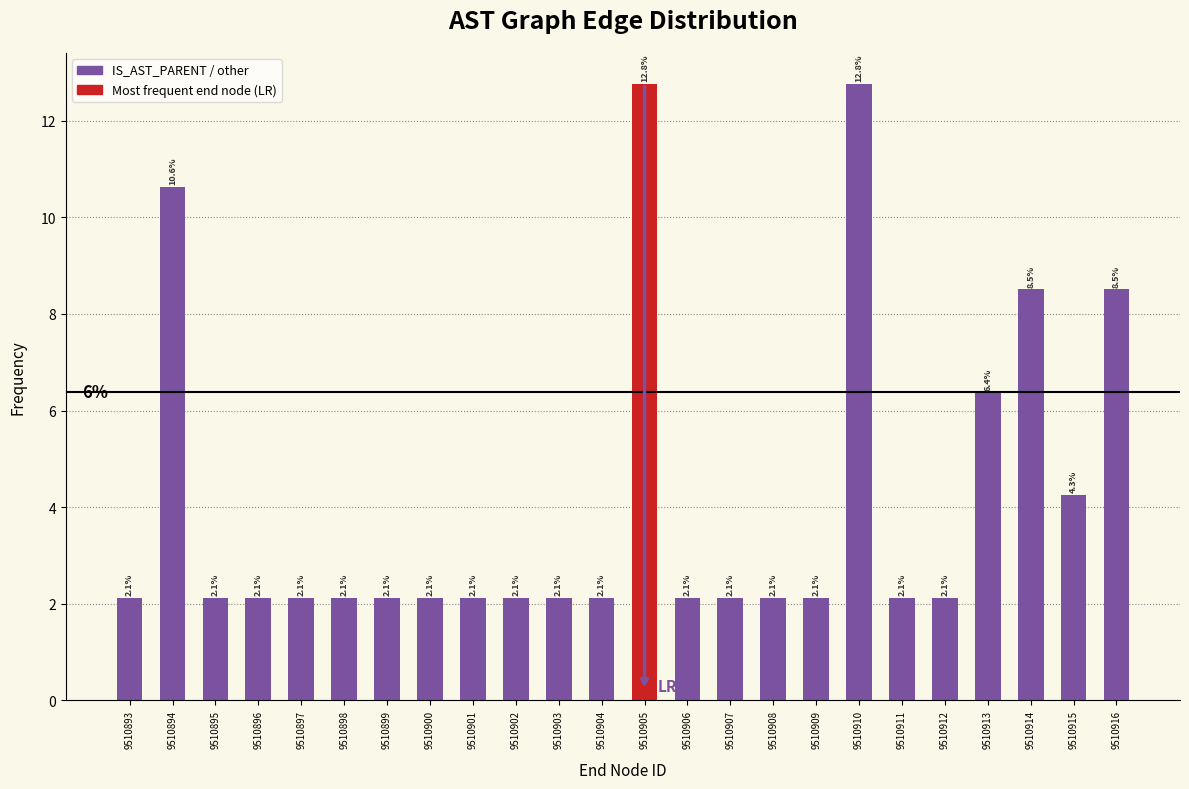

Reading left to right, list all the values displayed in this chart.

2.1	10.6	2.1	2.1	2.1	2.1	2.1	2.1	2.1	2.1	2.1	2.1	12.8	2.1	2.1	2.1	2.1	12.8	2.1	2.1	6.4	8.5	4.3	8.5